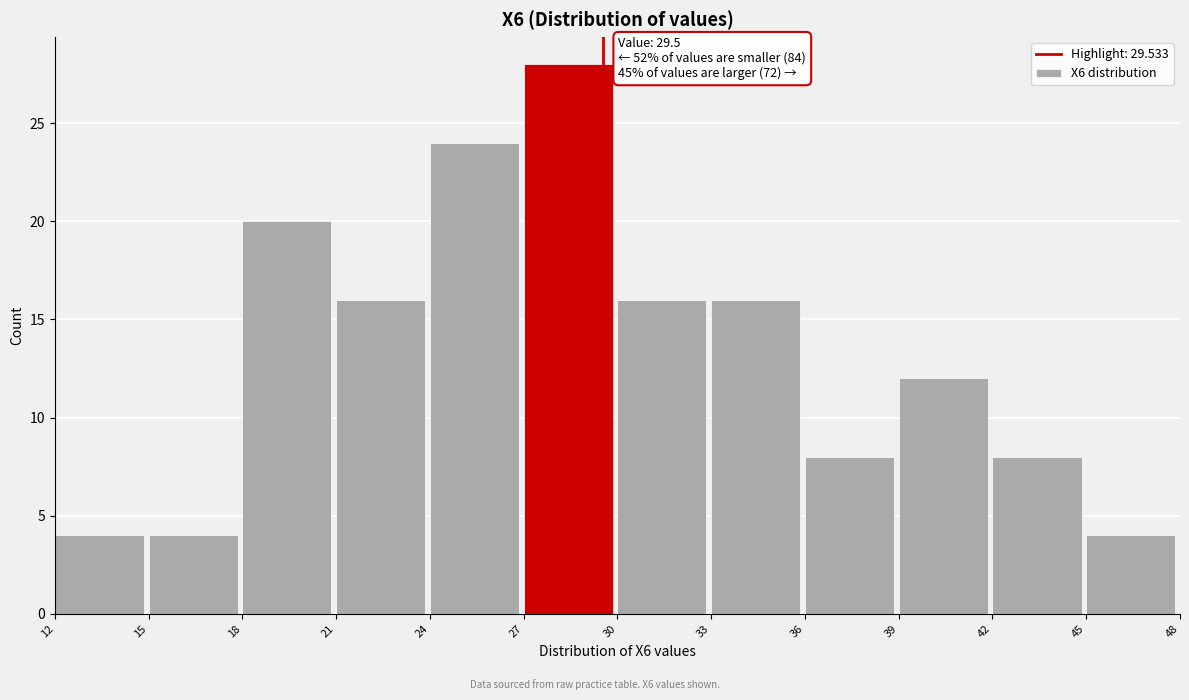

Which range on the x-axis has the tallest bar?

27 to 30